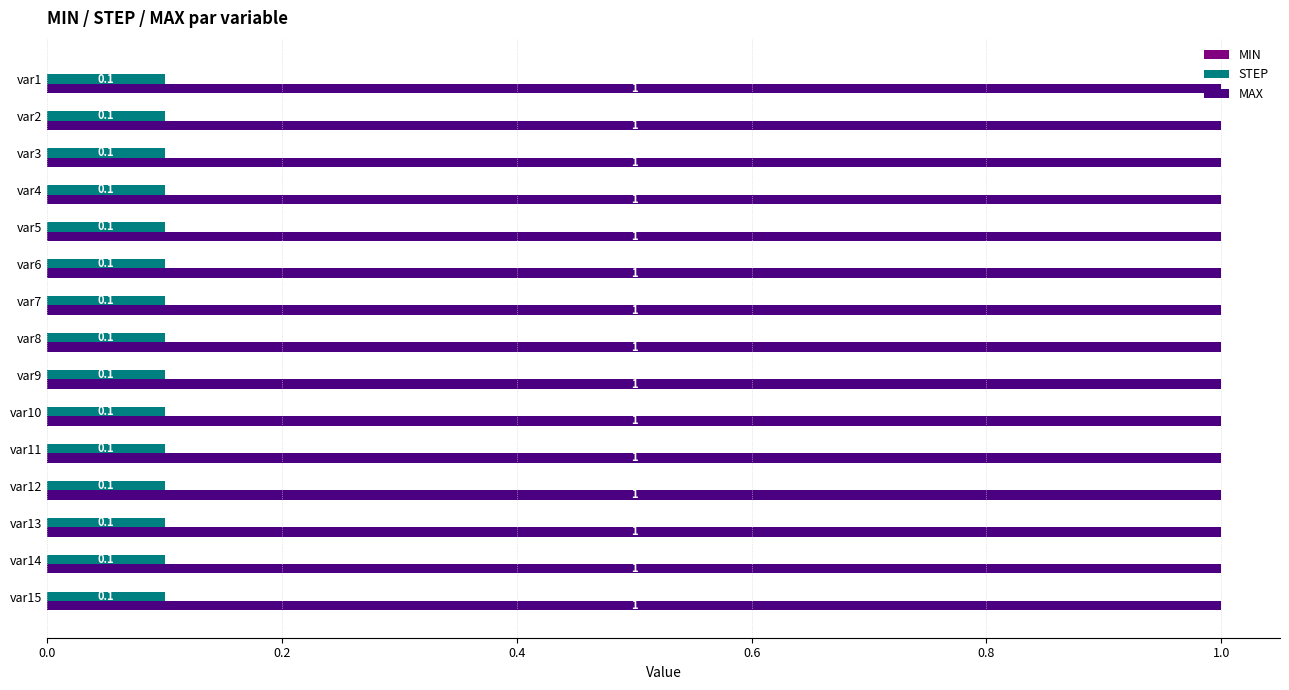

What is the sum of the MAX values at var3 and var4?

2.0